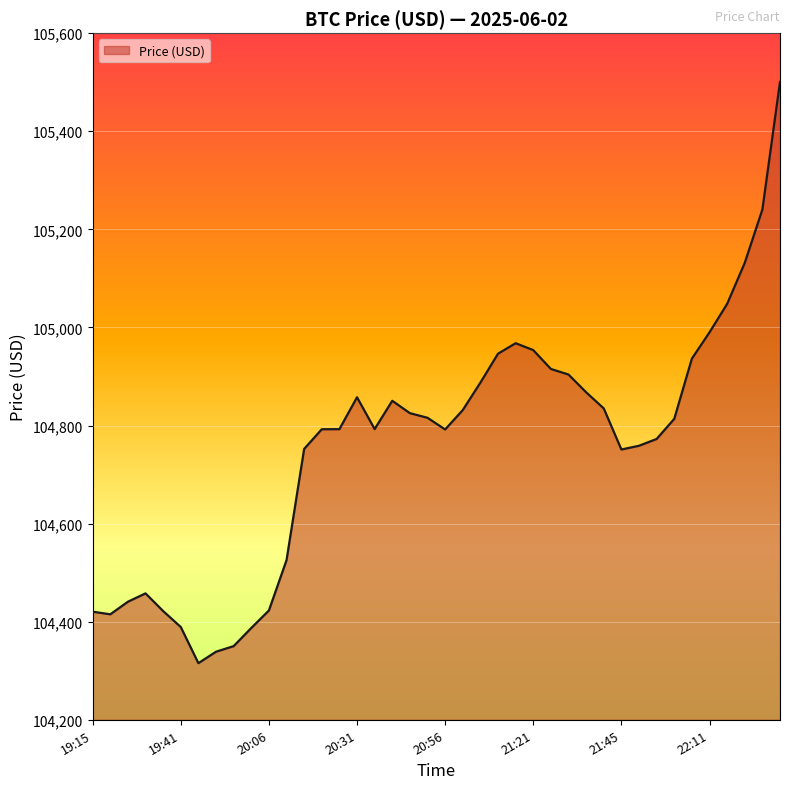

How many values are below 104813?

20